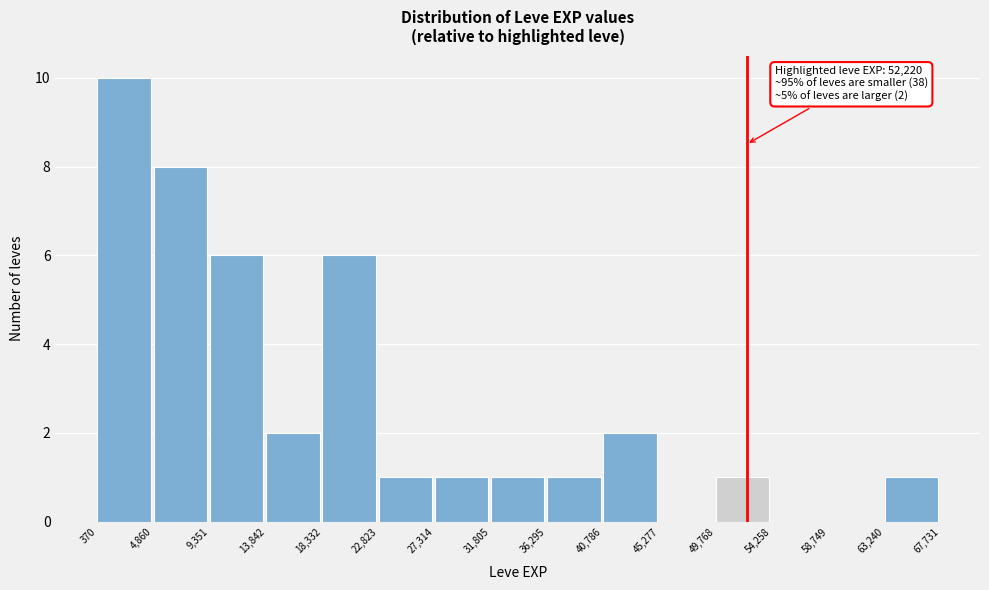

Over which range of the x-axis is the bar tallest?

370 to 4,860